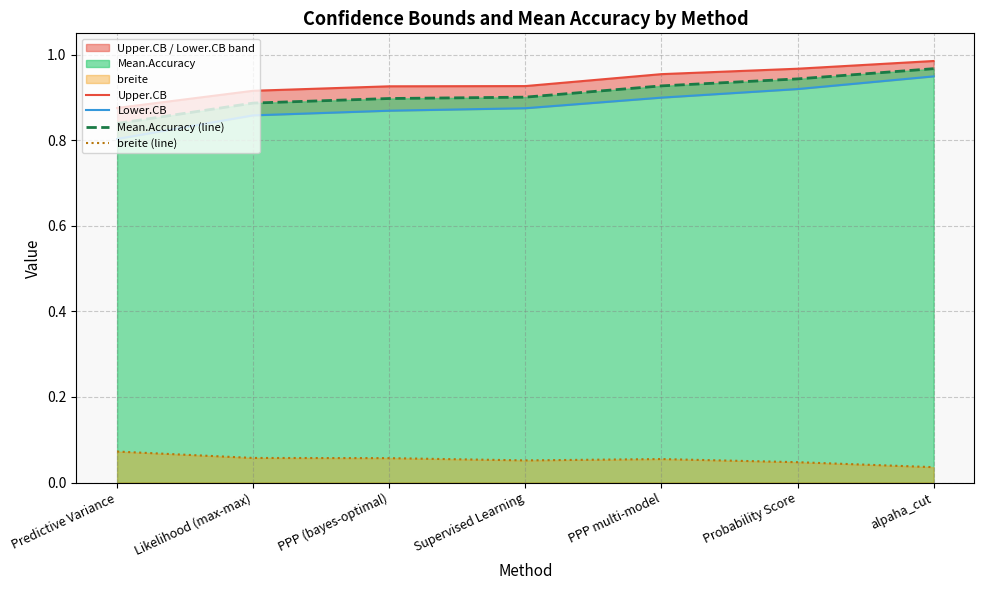

What is the average value of the Lower.CB series?

0.9